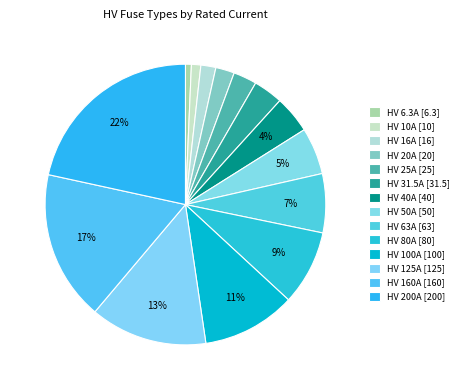

Which category has the smallest portion of the pie?

HV 6.3A